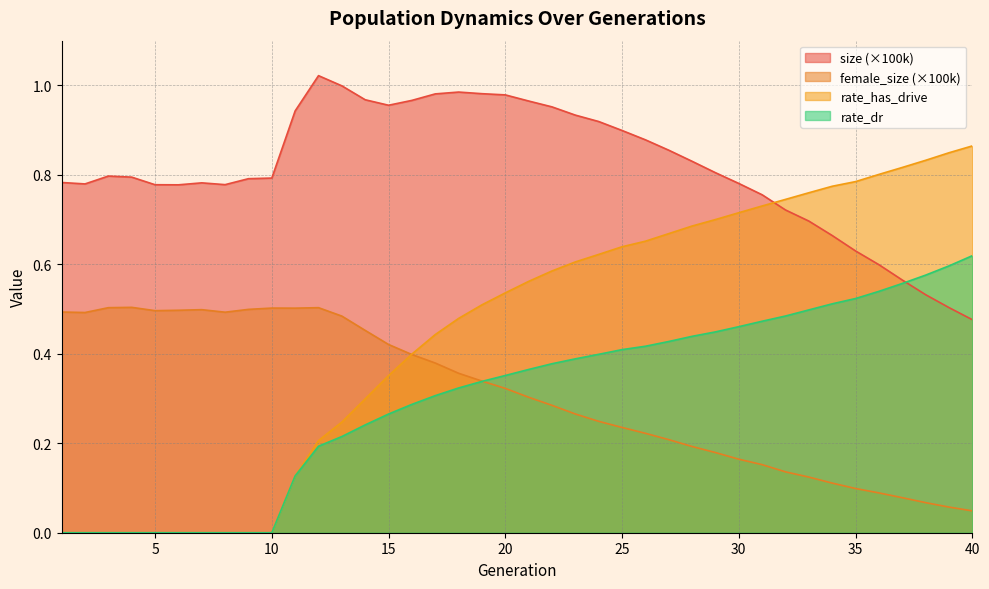

How many values in the rate_dr series exceed 0?

30